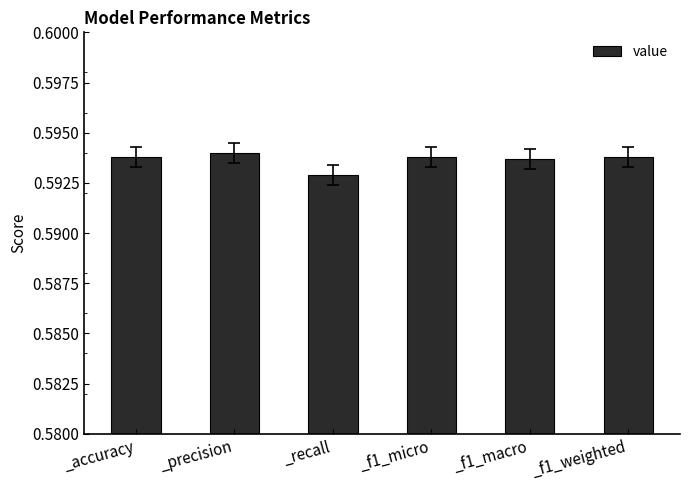

True or false: the data shows 0.9 at _precision.

False